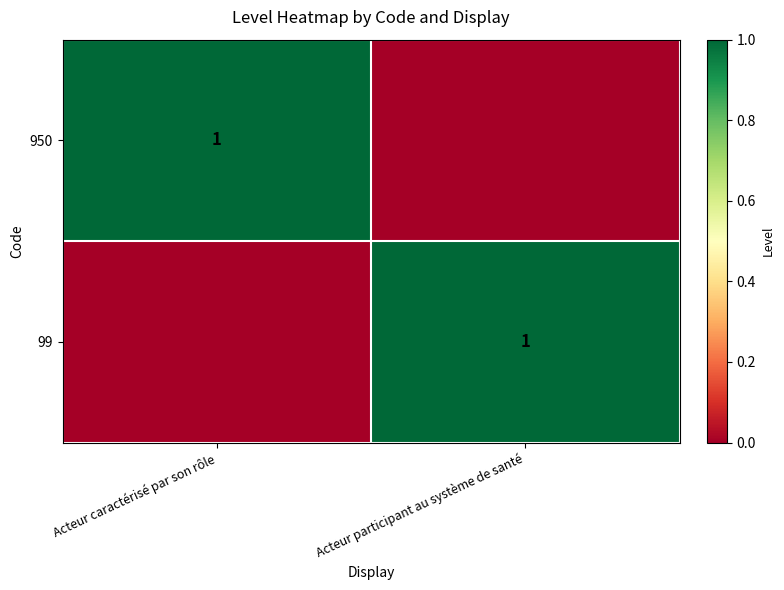

The 99 series shows 2 at Acteur participant au système de santé. True or false?

False